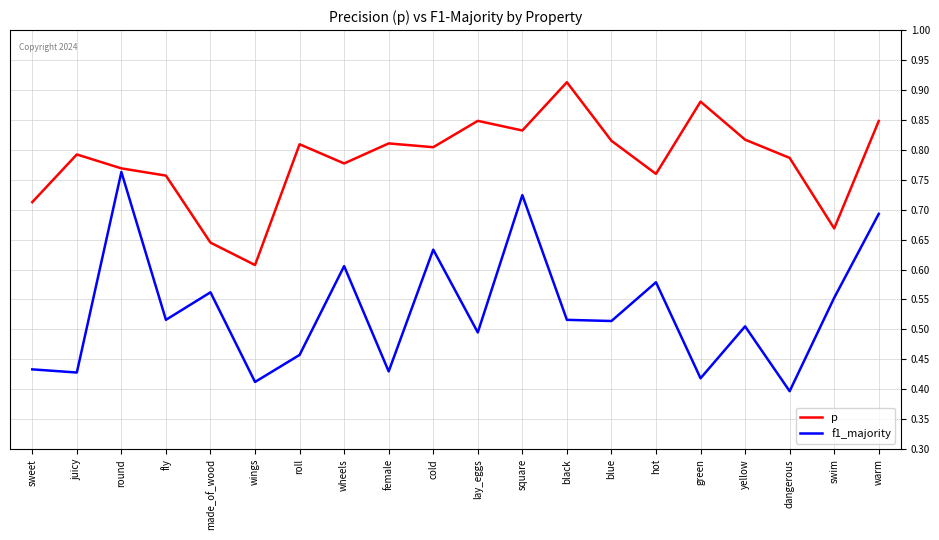

What position from the right is warm?

1